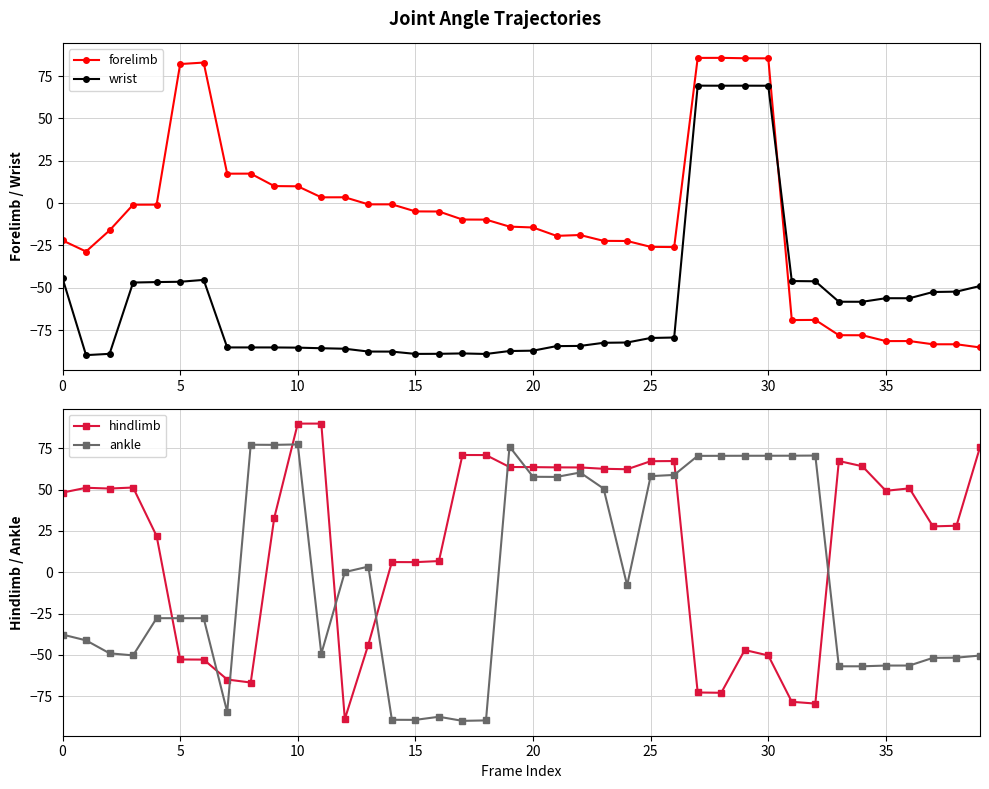

True or false: ankle and hindlimb intersect in this chart.

True